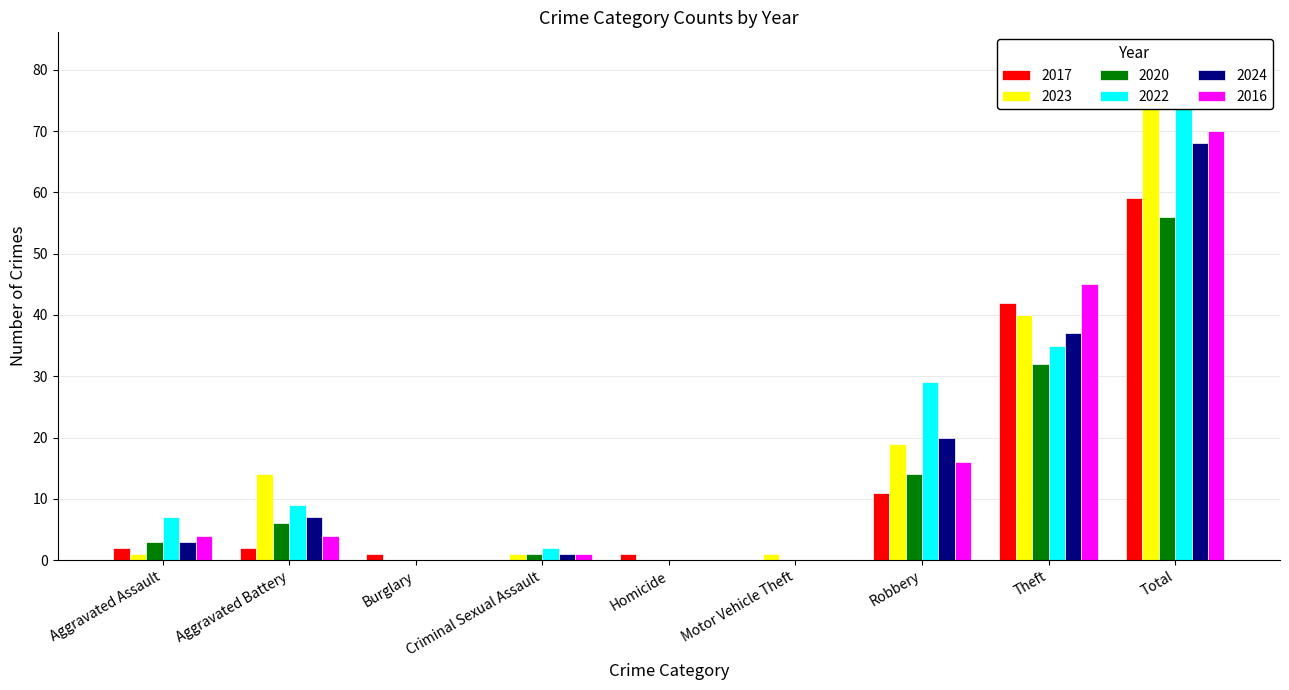

Reading right to left, transcribe all the data shown in this chart.

2017: Total=59	Theft=42	Robbery=11	Motor Vehicle Theft=0	Homicide=1	Criminal Sexual Assault=0	Burglary=1	Aggravated Battery=2	Aggravated Assault=2
2023: Total=76	Theft=40	Robbery=19	Motor Vehicle Theft=1	Homicide=0	Criminal Sexual Assault=1	Burglary=0	Aggravated Battery=14	Aggravated Assault=1
2020: Total=56	Theft=32	Robbery=14	Motor Vehicle Theft=0	Homicide=0	Criminal Sexual Assault=1	Burglary=0	Aggravated Battery=6	Aggravated Assault=3
2022: Total=82	Theft=35	Robbery=29	Motor Vehicle Theft=0	Homicide=0	Criminal Sexual Assault=2	Burglary=0	Aggravated Battery=9	Aggravated Assault=7
2024: Total=68	Theft=37	Robbery=20	Motor Vehicle Theft=0	Homicide=0	Criminal Sexual Assault=1	Burglary=0	Aggravated Battery=7	Aggravated Assault=3
2016: Total=70	Theft=45	Robbery=16	Motor Vehicle Theft=0	Homicide=0	Criminal Sexual Assault=1	Burglary=0	Aggravated Battery=4	Aggravated Assault=4